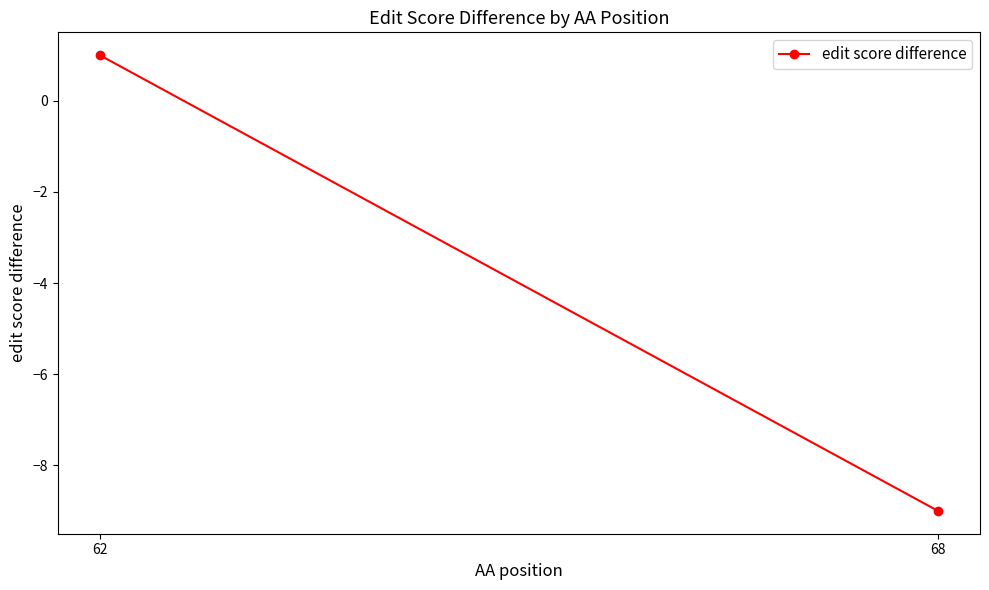

What is the difference between the maximum and minimum values?

10